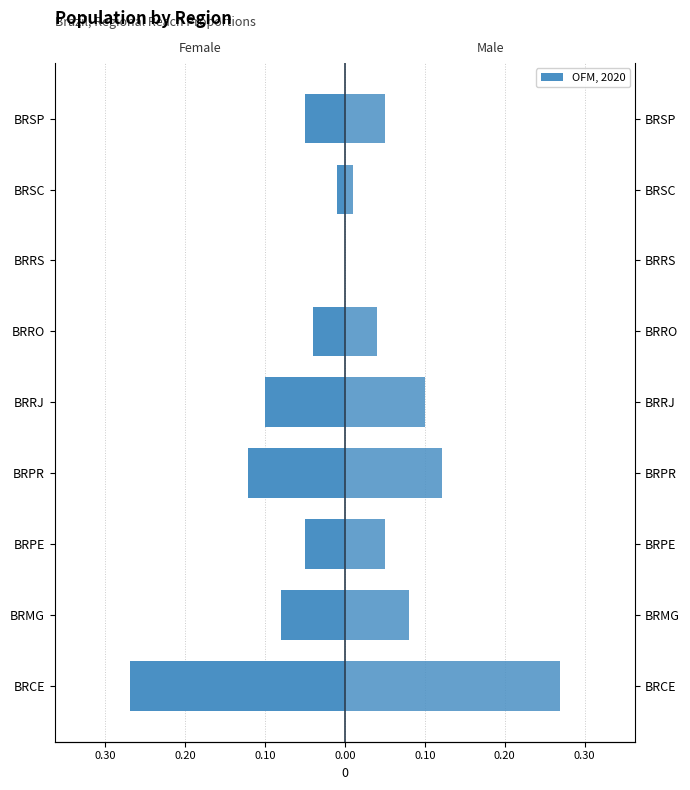

Are the bars grouped side by side (vs. stacked)?

Yes